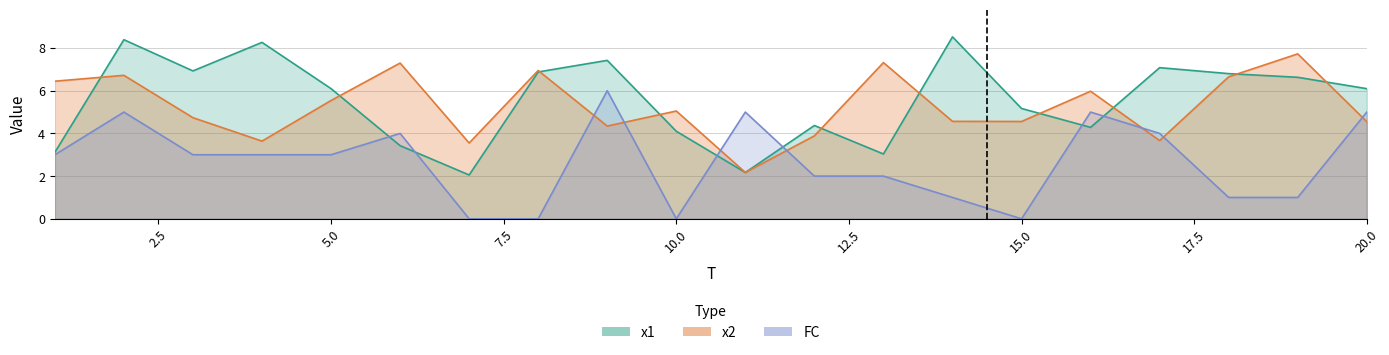

What is the spread (max minus min) of values at 2?

3.4